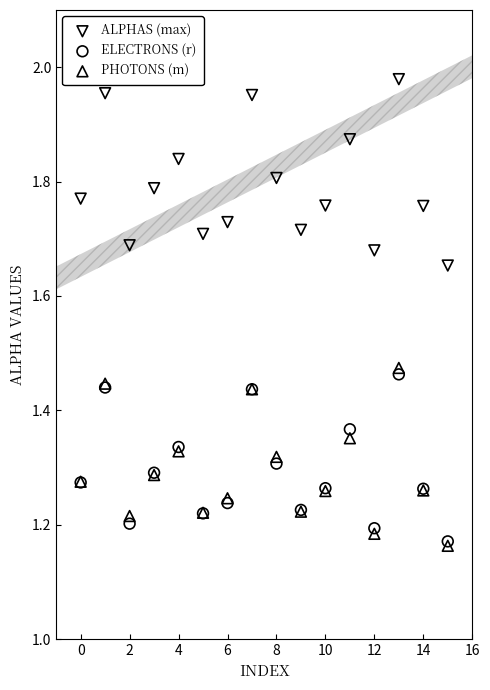

What are all the series names shown in the legend?

ALPHAS (max), ELECTRONS (r), PHOTONS (m)